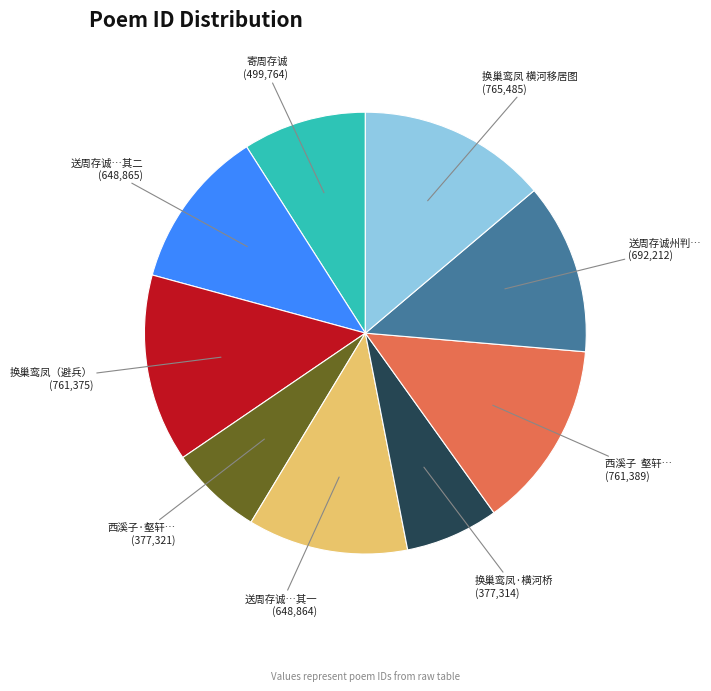

Is there any slice that represents more than half of the pie?

No